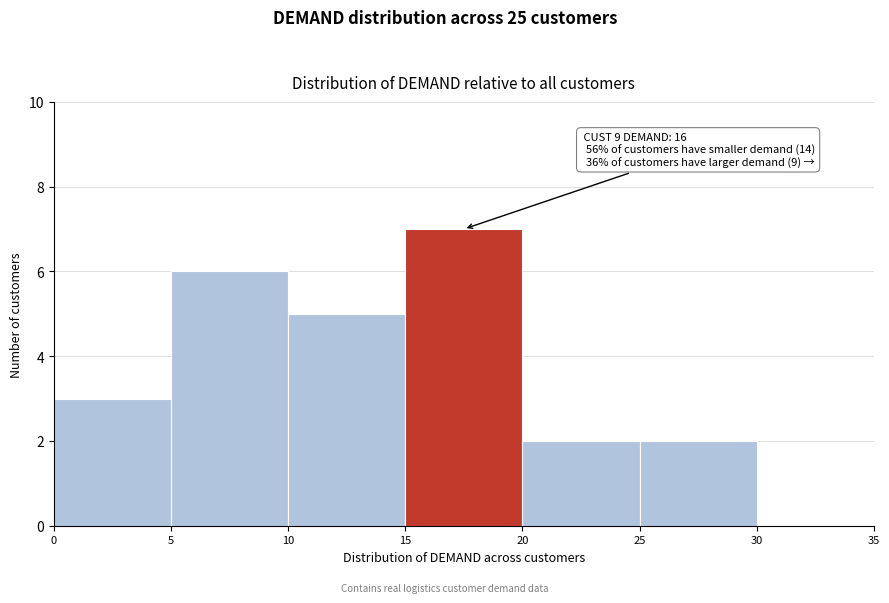

Over which range of the x-axis is the bar tallest?

15 to 20